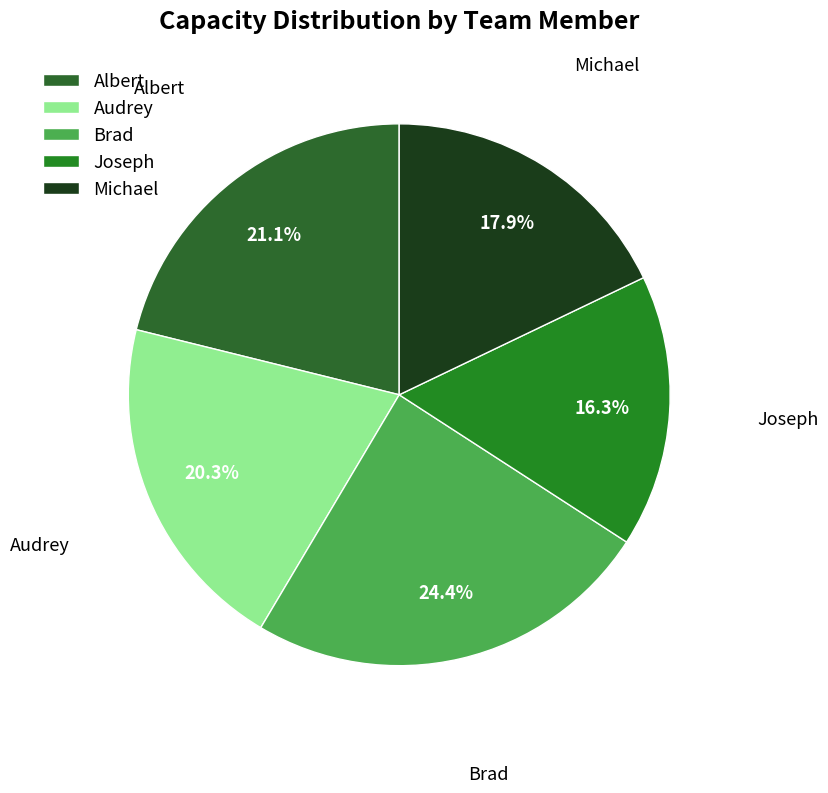

What is the smallest slice in the pie chart?

Joseph